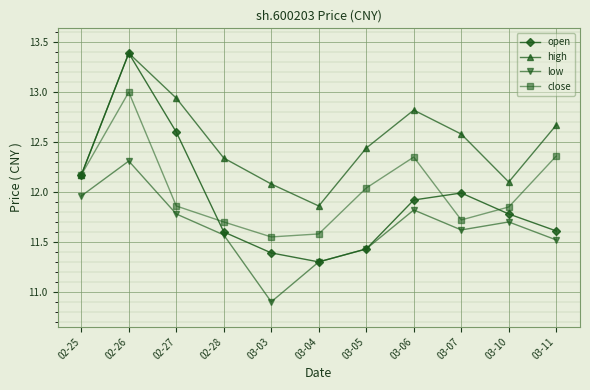

The open series shows 12.0 at 03-07. True or false?

True